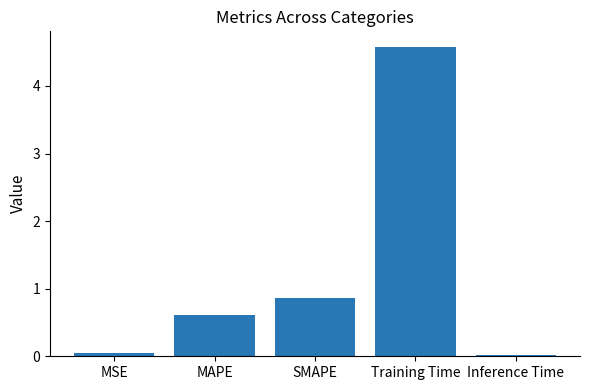

What is the label of the 5th bar from the left?

Inference Time